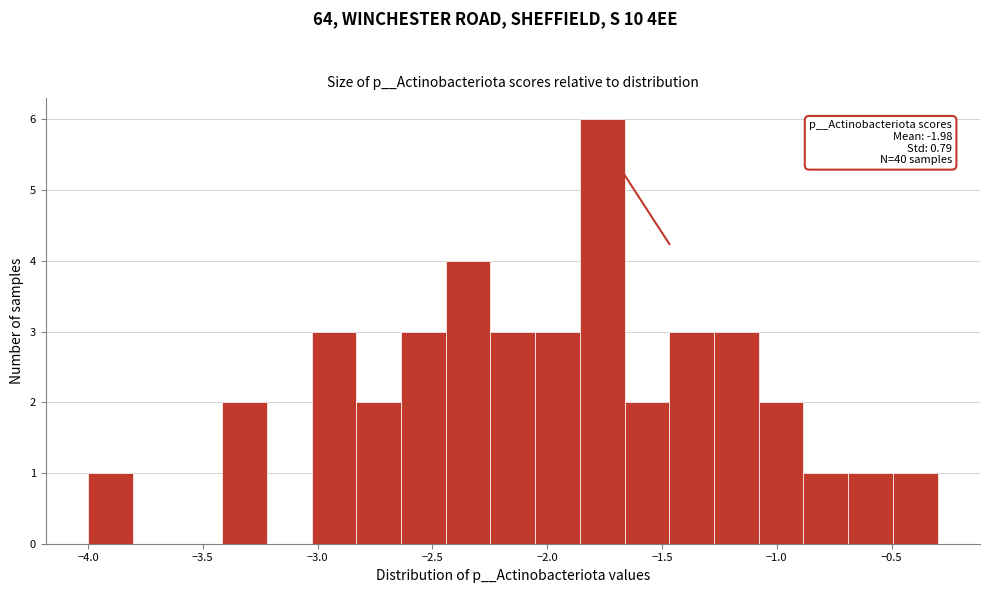

Read against the x-axis, roughly where is the centre of the tallest bar?

-1.75